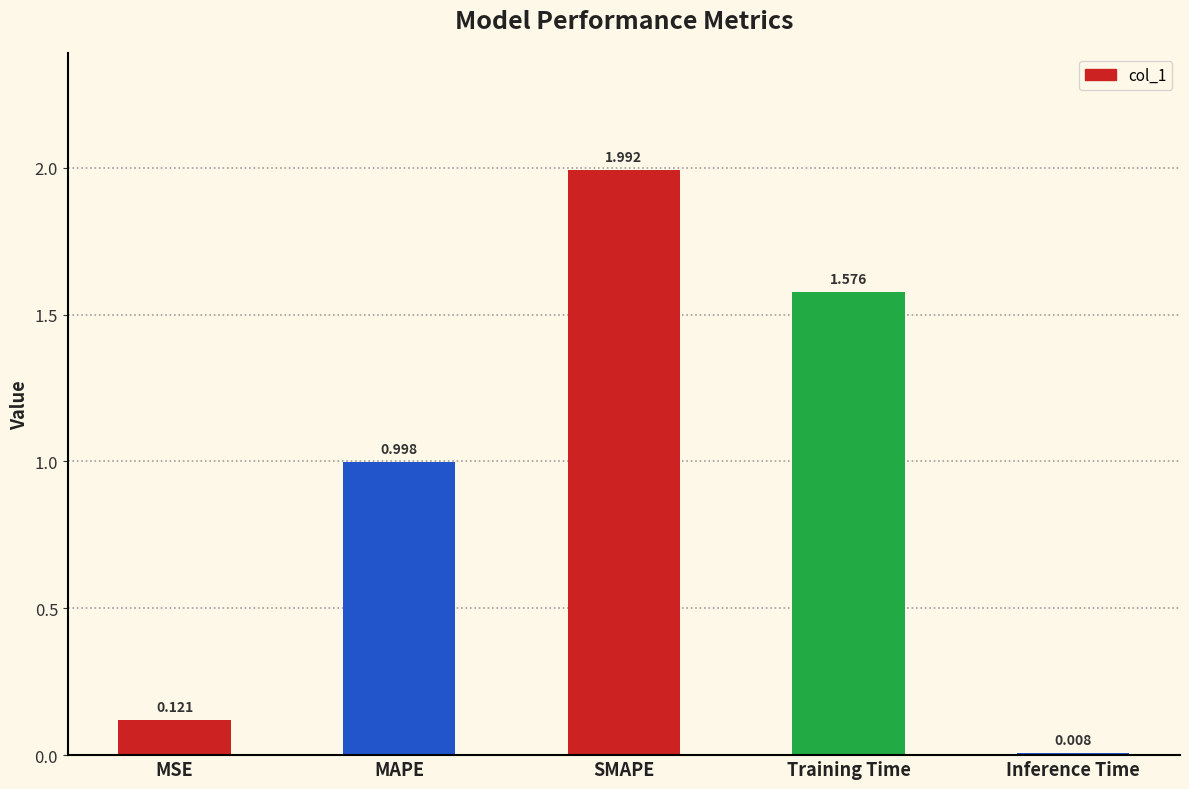

What is the sum of the values at MAPE and MSE?

1.1